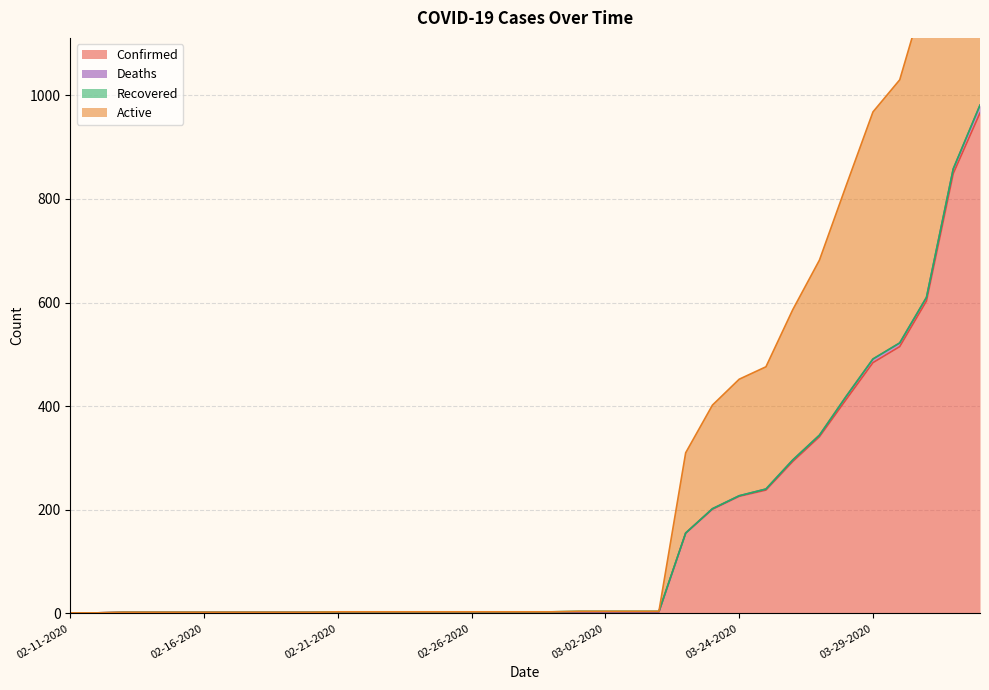

Which series has the largest range (max minus min)?

Active